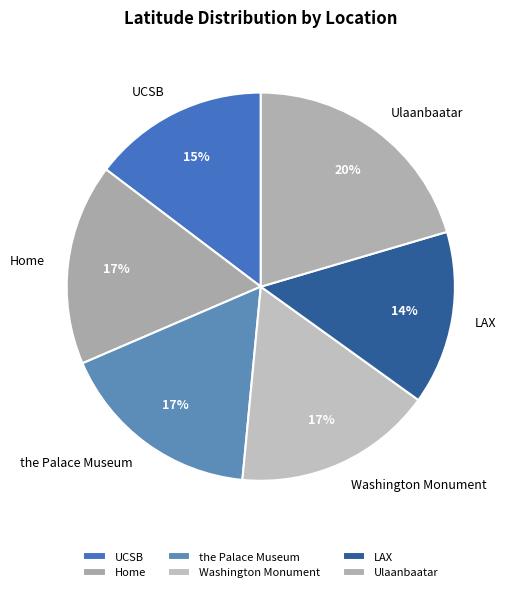

Do Ulaanbaatar and Home together represent more than half of the pie?

No